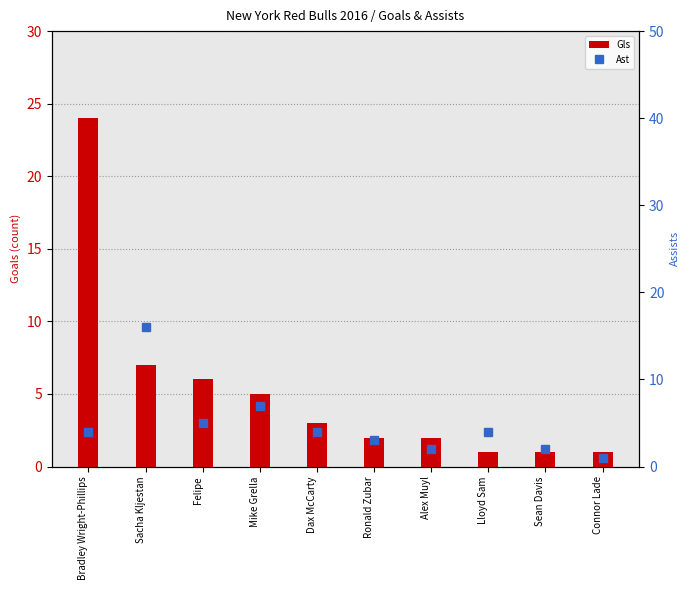

Is it true that Gls equals 2 at Sean Davis?

False